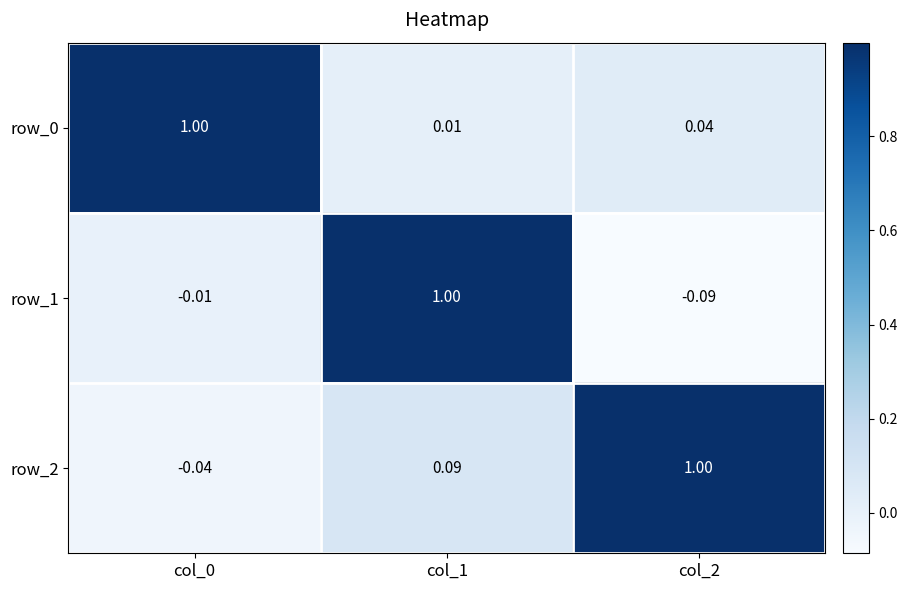

True or false: row_1 has a value of -0.0 at col_2.

False